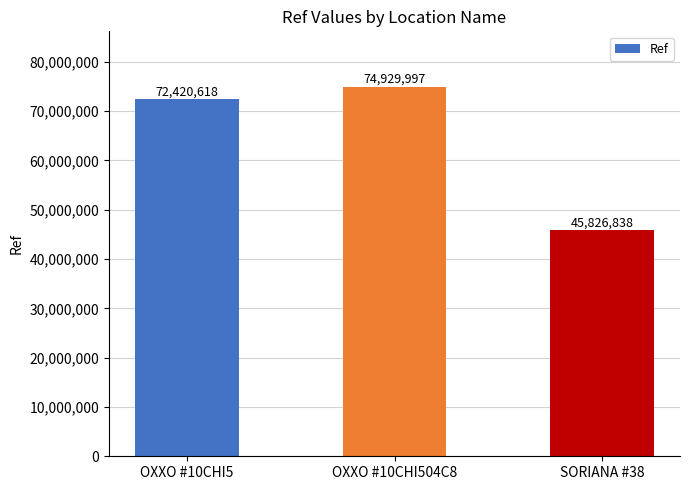

Reading left to right, extract all data points from this chart.

72420618	74929997	45826838